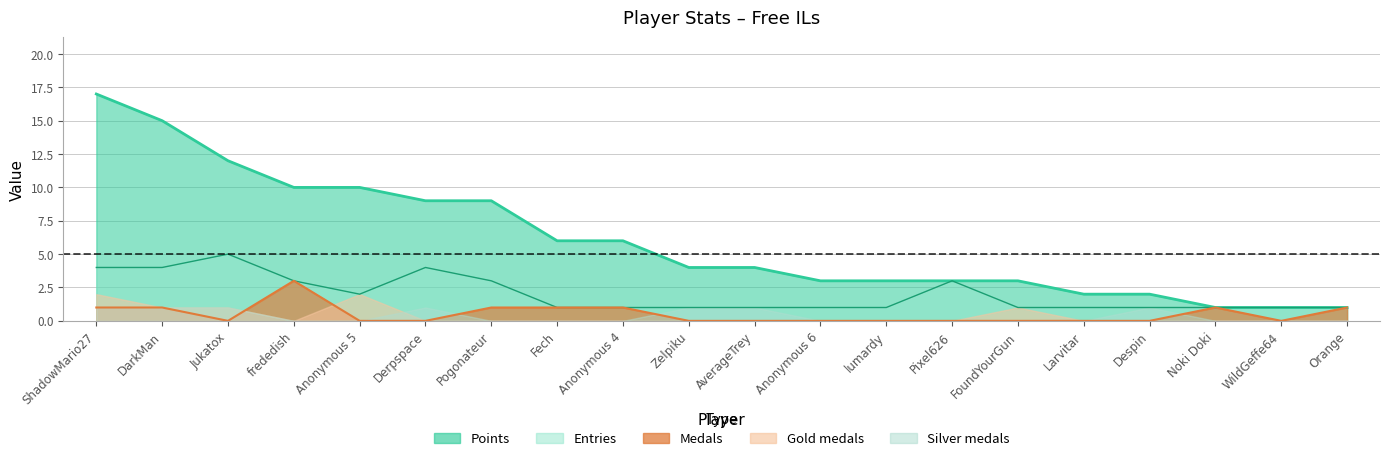

Between Derpspace and Despin, which is larger?

Derpspace